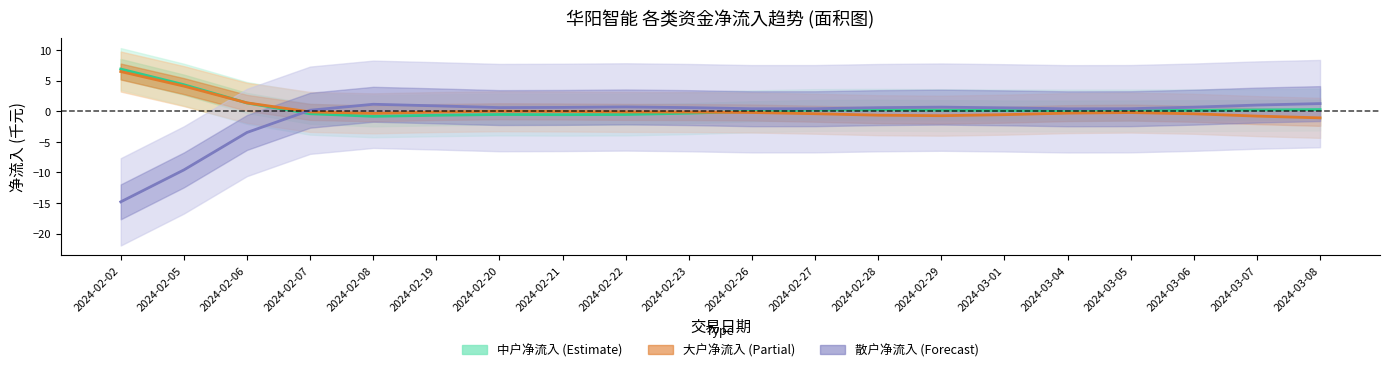

How many values in the 中户净流入 (Estimate) series exceed 0?

12